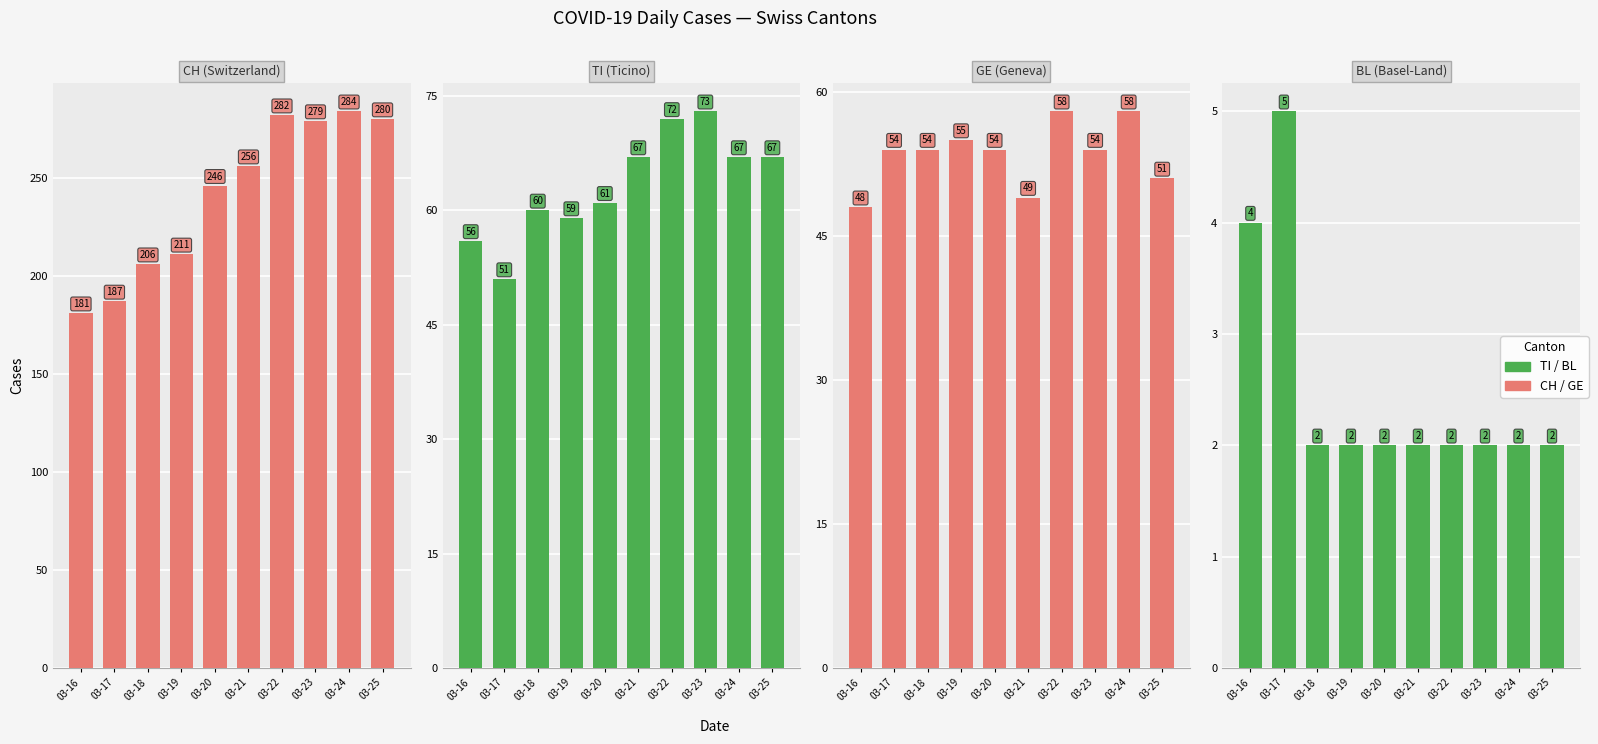

What is the value of the CH bar at the 8th from the left?

279